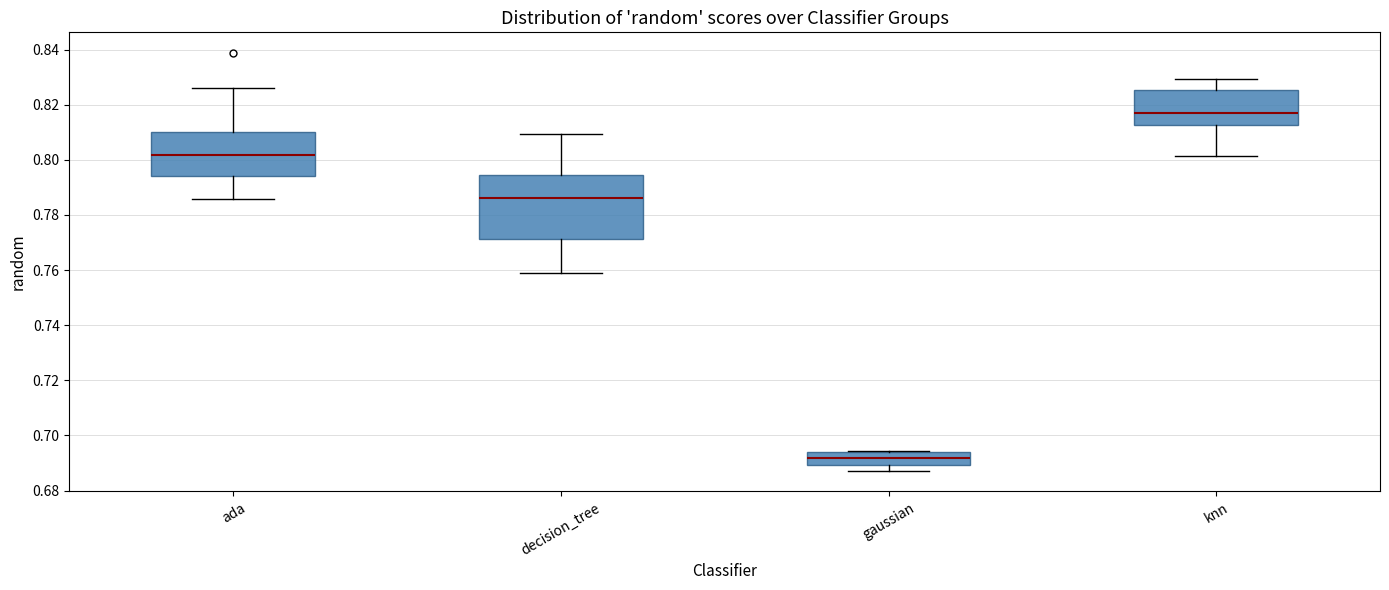

Where is the lower edge of the box for decision_tree on the y-axis? The values are not printed on the chart, so give them approximately, as read against the axis.

0.772